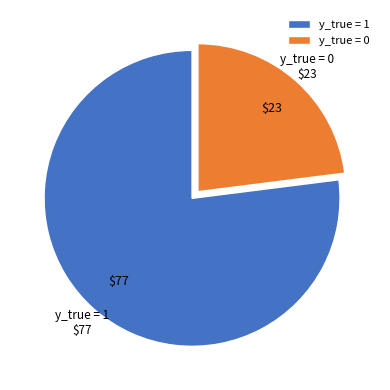

Combined, do y_true = 0 and y_true = 1 account for over 50%?

Yes